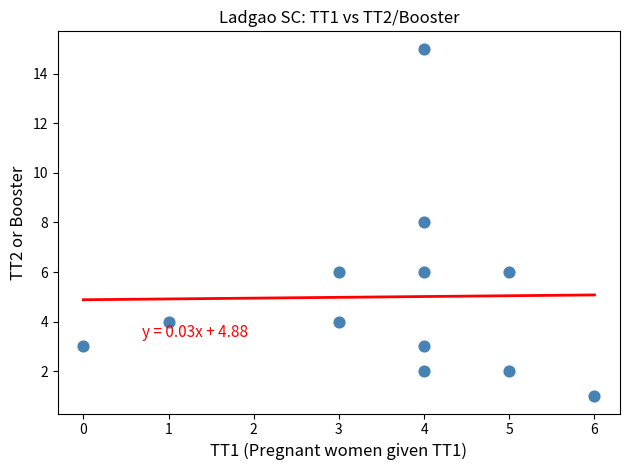

What is the average Y value?

5